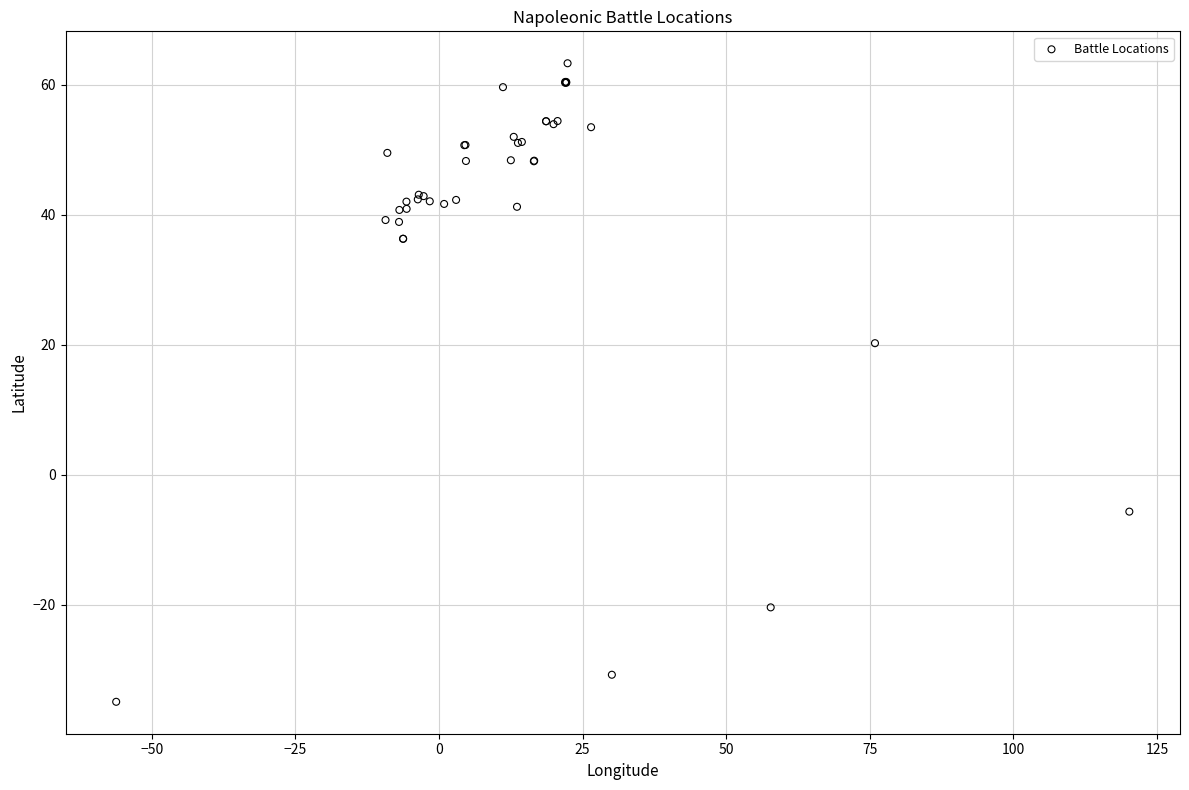

What Y value in the scatter plot is closest to 14?

20.2